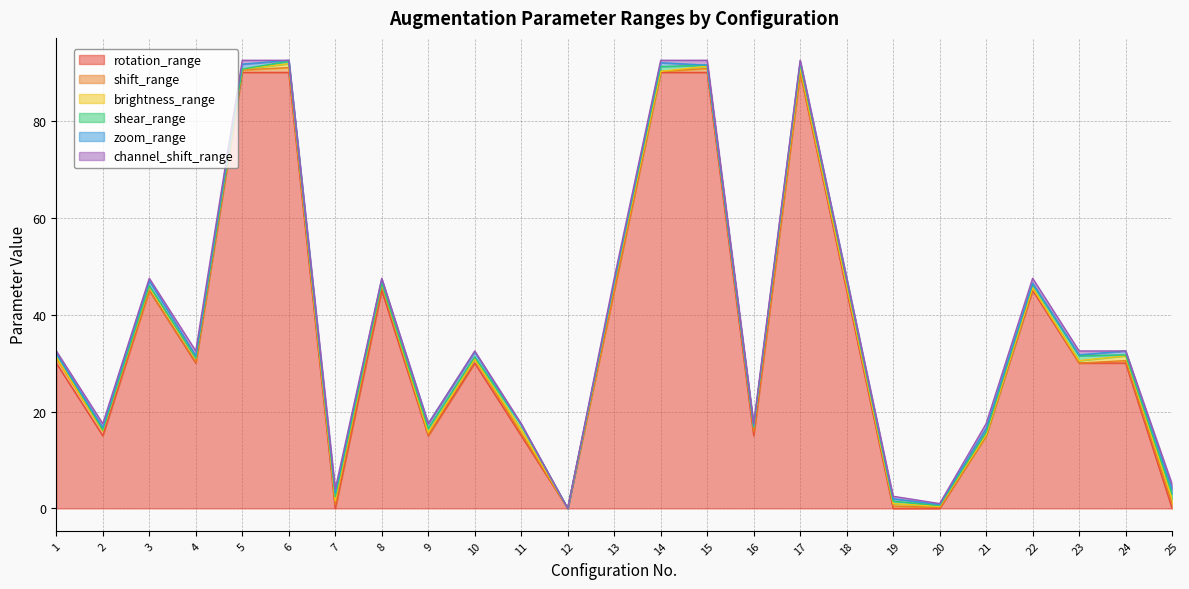

What is the highest value of the shear_range series?

1.0